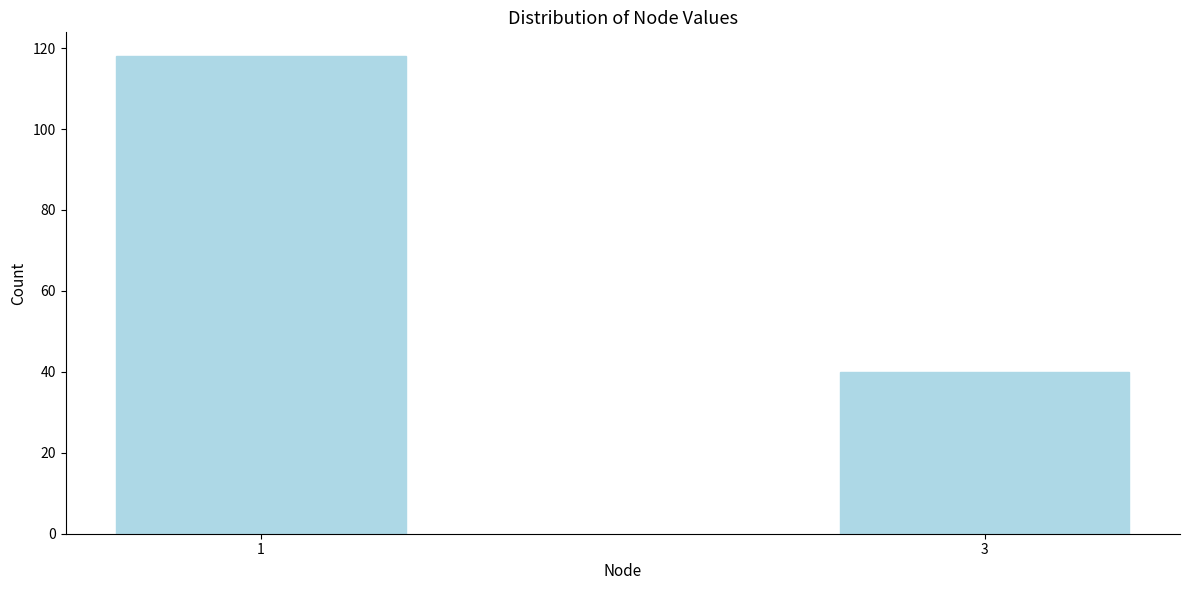

Reading right to left, what are all the values shown in this chart?

40	118